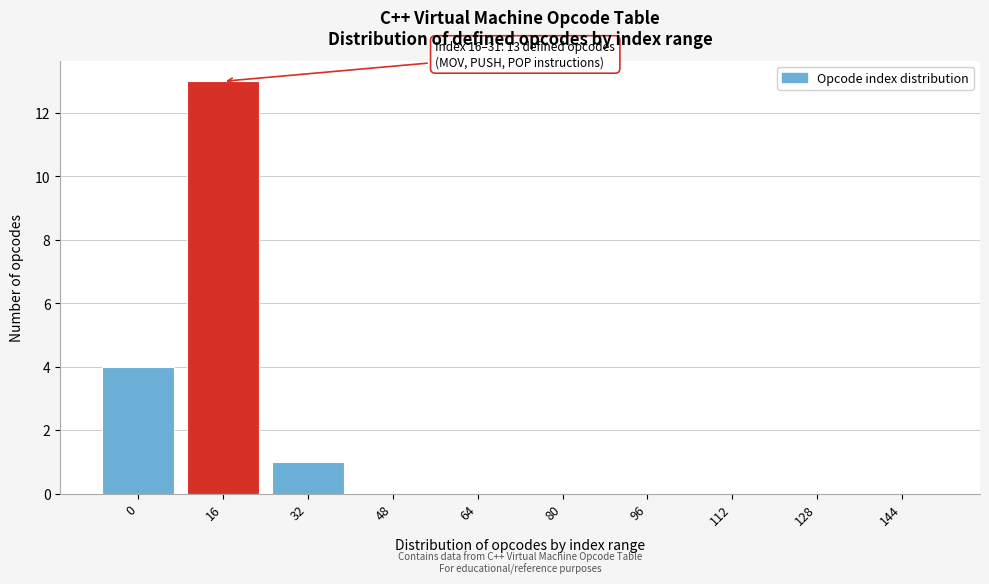

Reading left to right, what are all the values shown in this chart?

0=4	16=13	32=1	48=0	64=0	80=0	96=0	112=0	128=0	144=0